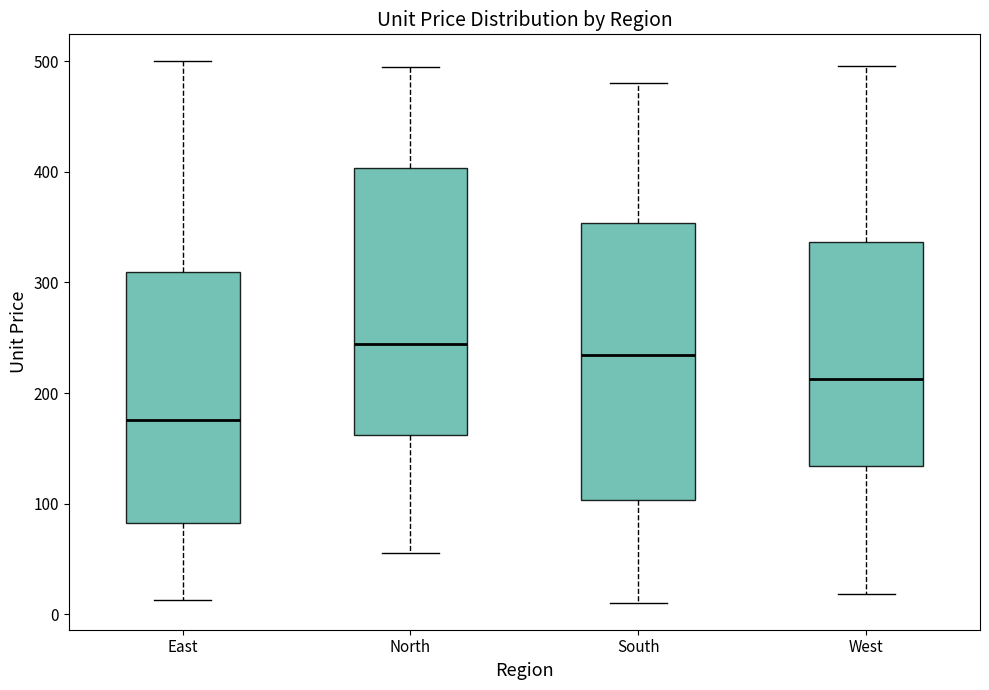

Where does the lower whisker of the box for West end on the y-axis? The values are not printed on the chart, so give them approximately, as read against the axis.

20